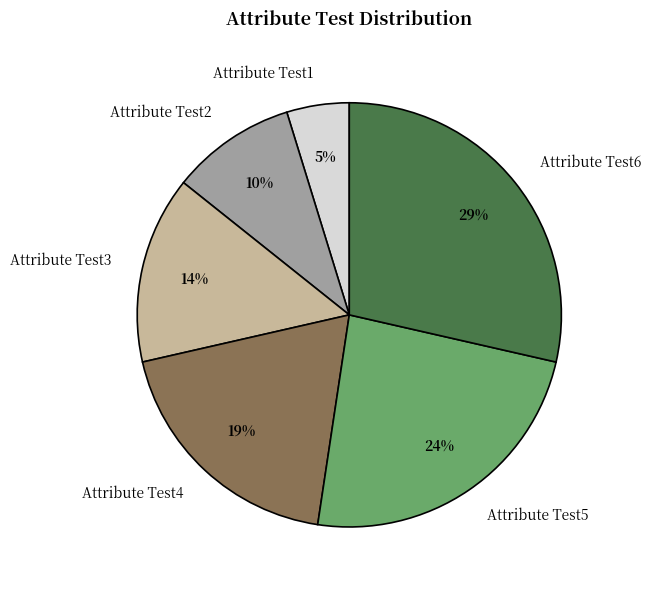

To the nearest percent, what portion does Attribute Test5 represent?

24%